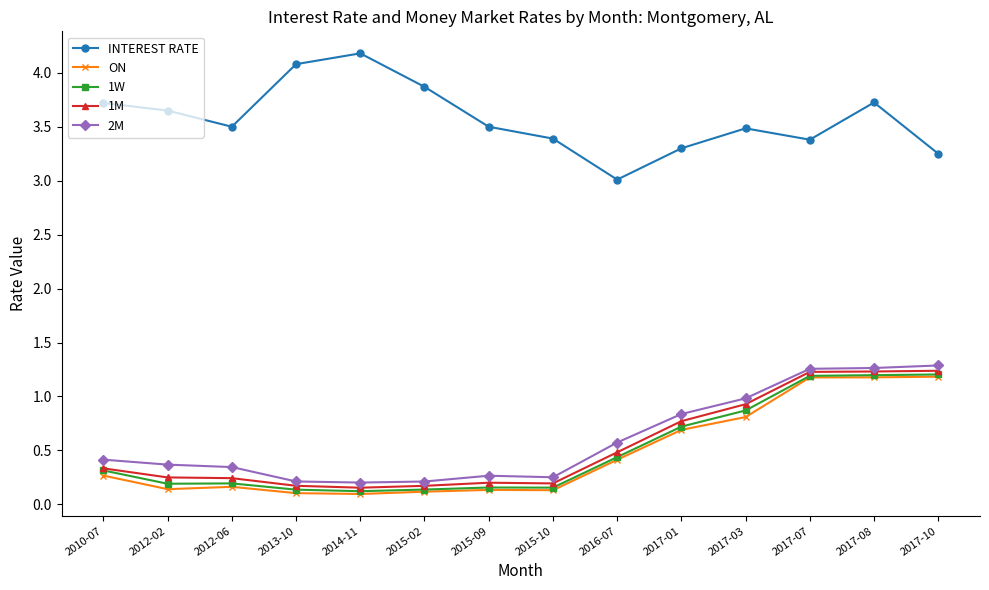

Between 2015-02 and 2017-10, which series saw the biggest shift?

2M